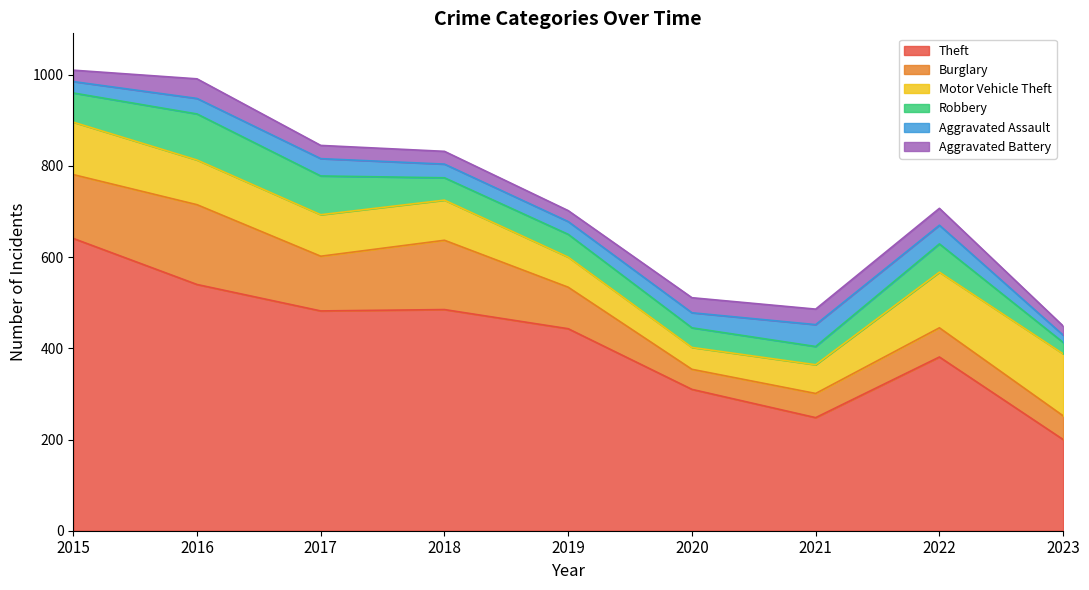

Reading left to right, list all the values displayed in this chart.

Theft: 641	540	482	485	443	310	248	381	200
Burglary: 140	175	120	152	91	44	53	64	52
Motor Vehicle Theft: 115	98	91	88	66	48	63	122	136
Robbery: 64	101	85	49	50	43	40	62	25
Aggravated Assault: 25	34	38	30	28	33	48	41	16
Aggravated Battery: 25	43	29	28	24	33	34	37	20